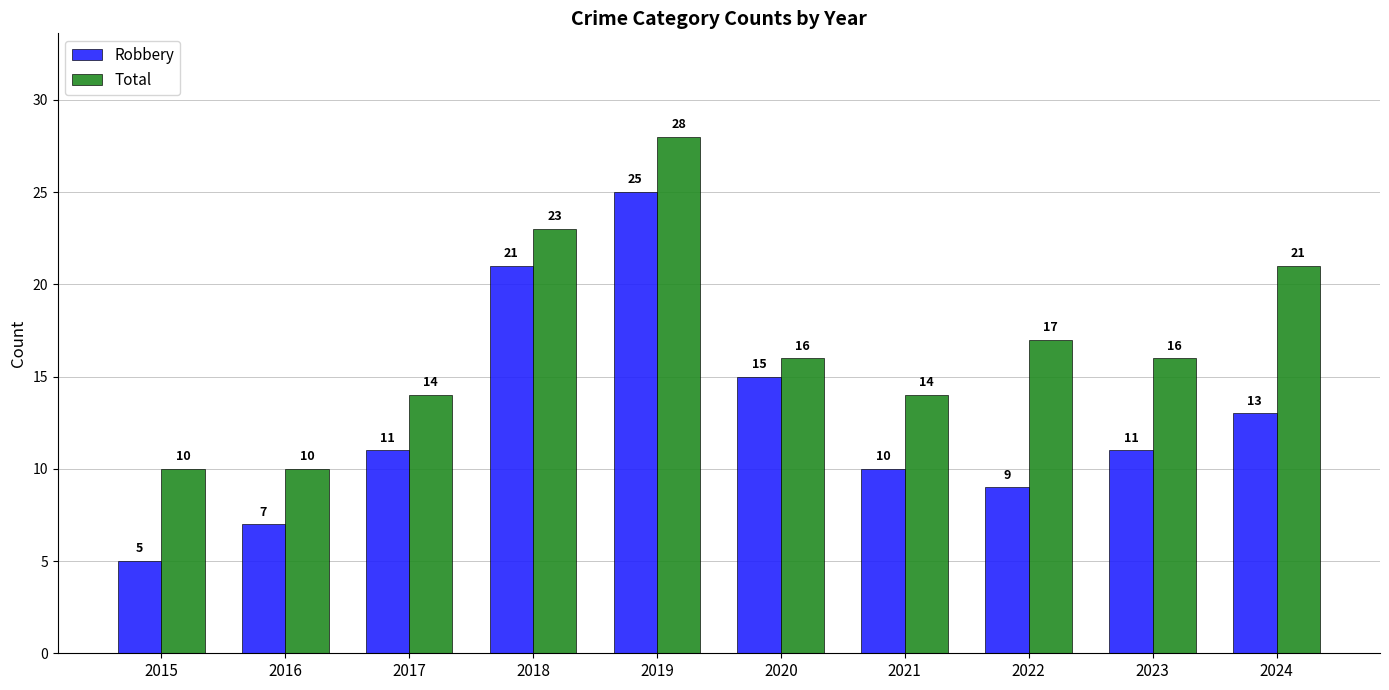

Rank the series by their average value, from highest to lowest.

Total, Robbery